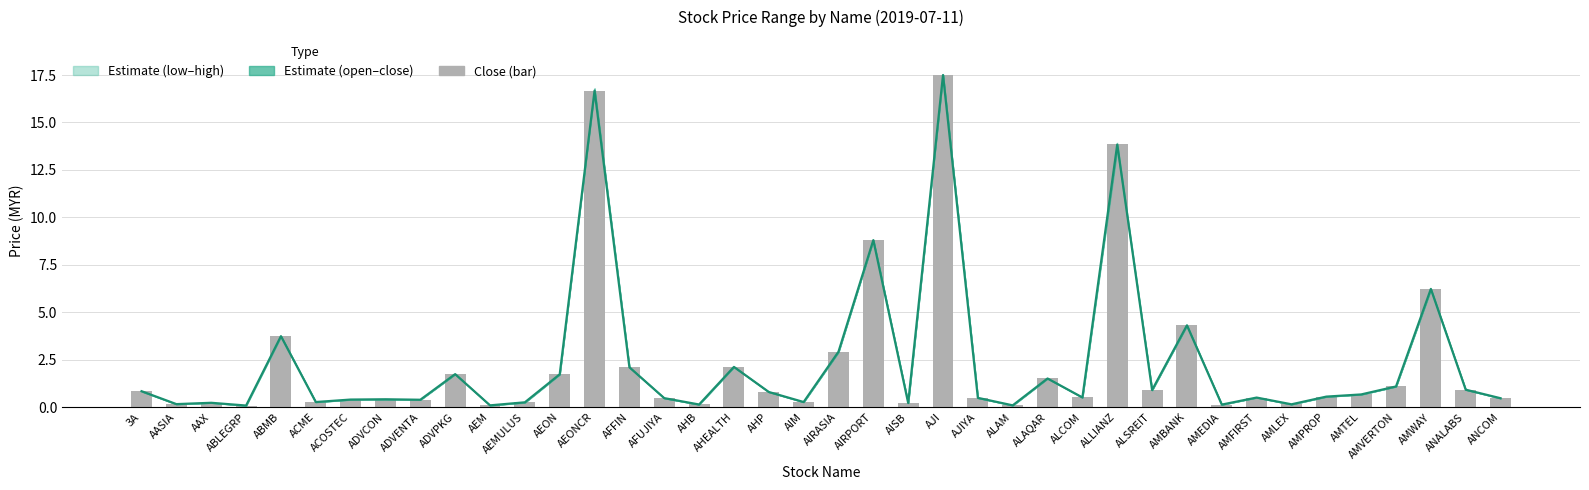

What is the difference between the Close price values at AISB and ALAM?

0.1